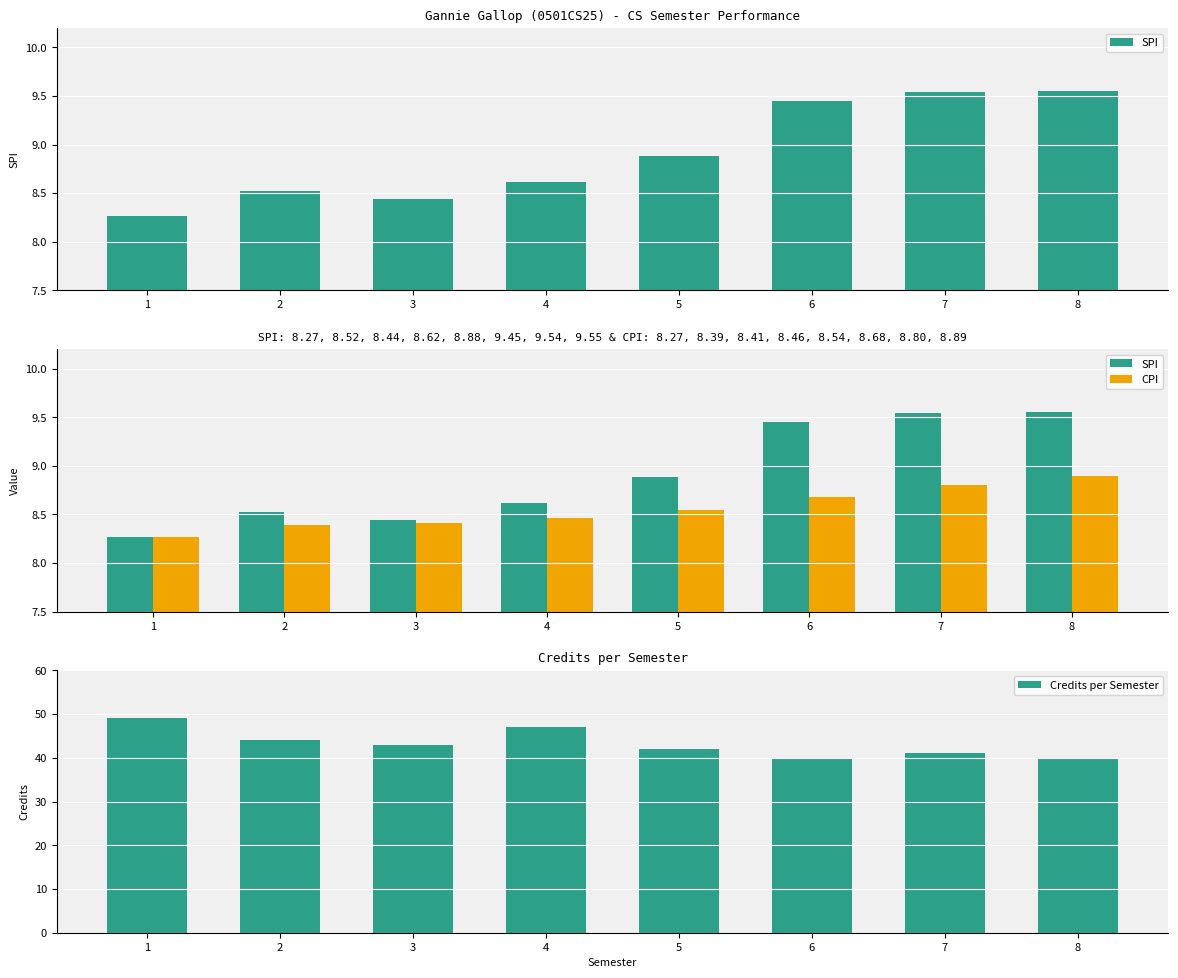

Which series has the widest spread of values?

Credits per Semester